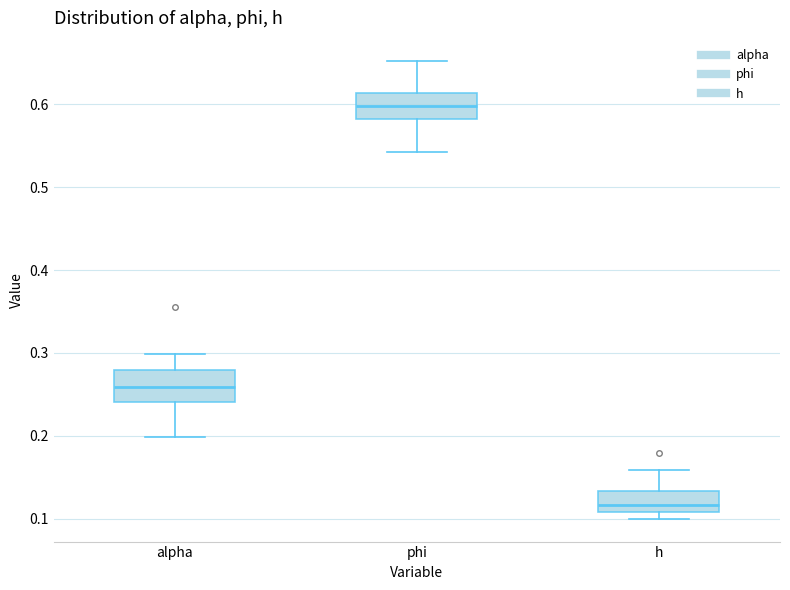

Where does the upper whisker of the box for alpha end on the y-axis? The values are not printed on the chart, so give them approximately, as read against the axis.

0.30